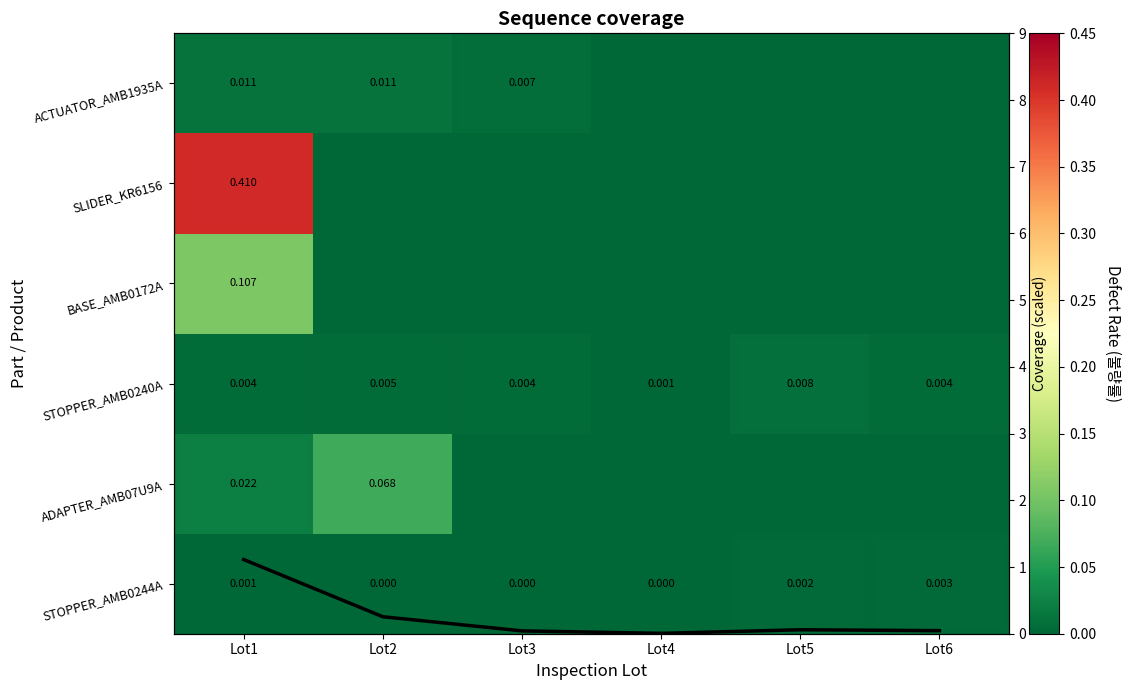

Count the number of data series in this chart.

7